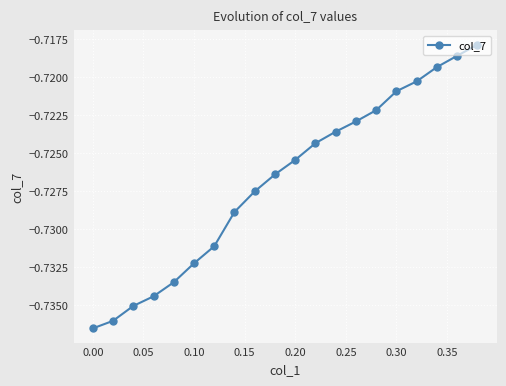

True or false: the data has more than 1 interior local peaks.

False